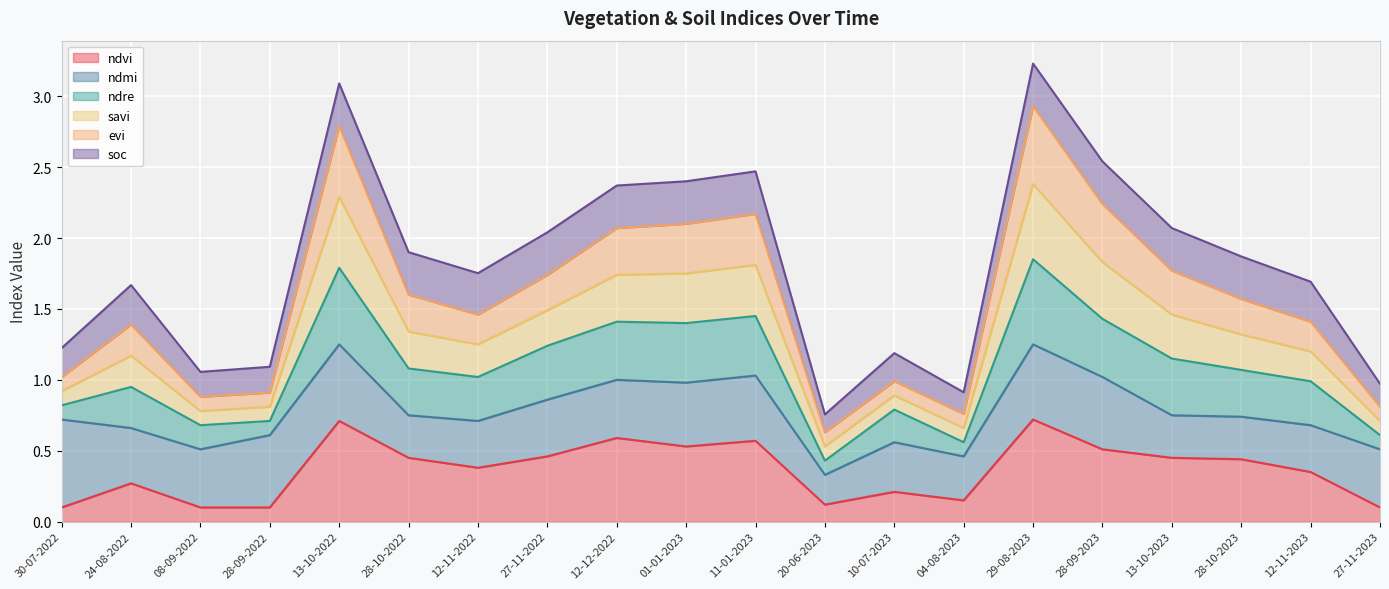

True or false: evi and savi intersect in this chart.

False